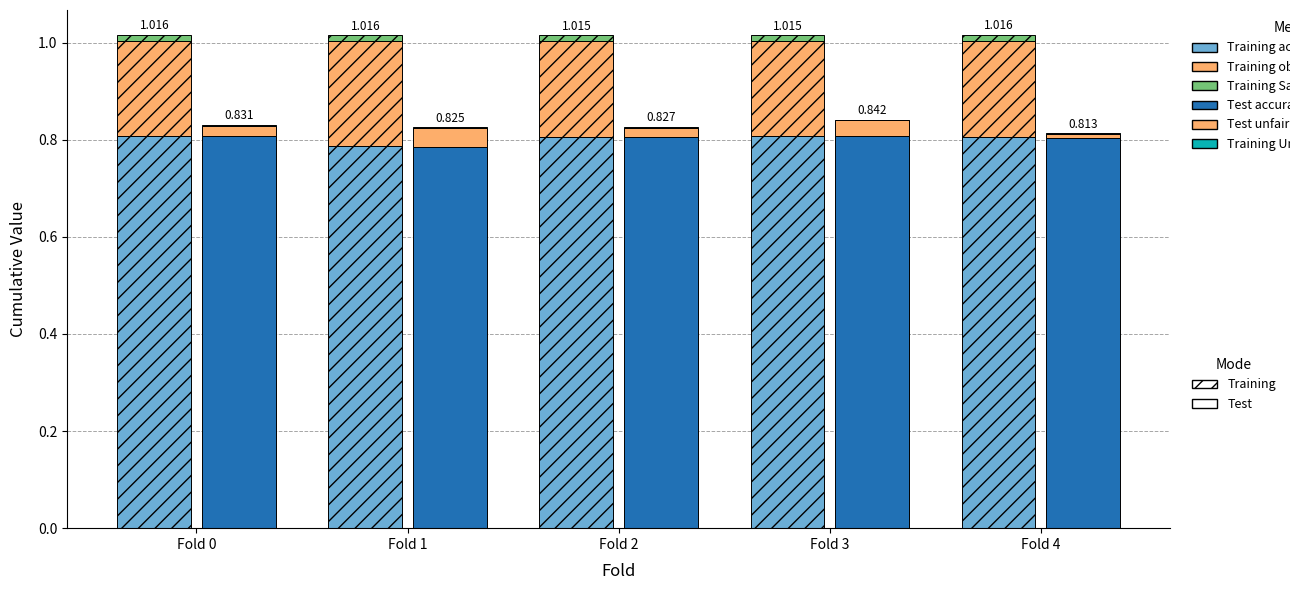

Reading right to left, extract all data points from this chart.

Training accuracy: 0.8	0.8	0.8	0.8	0.8
Training objective: 0.2	0.2	0.2	0.2	0.2
Training Sample-Robustness: 0.0	0.0	0.0	0.0	0.0
Test accuracy: 0.8	0.8	0.8	0.8	0.8
Test unfairness: 0.0	0.0	0.0	0.0	0.0
Training Unfairness: 0.0	0.0	0.0	0.0	0.0